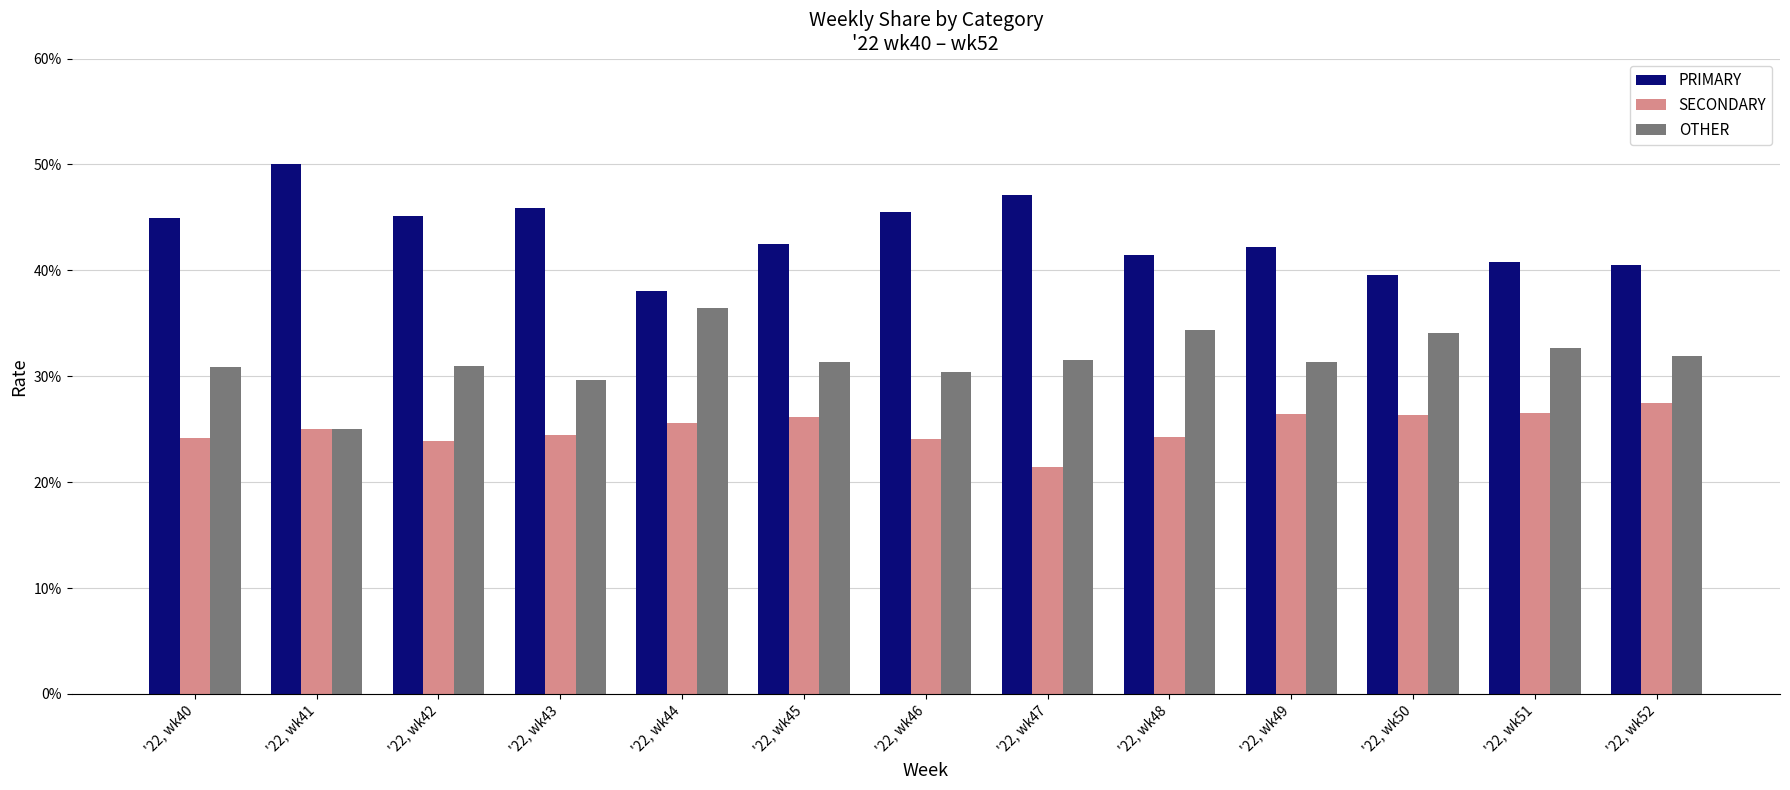

What is the difference between the maximum and minimum values in the PRIMARY series?

12.0